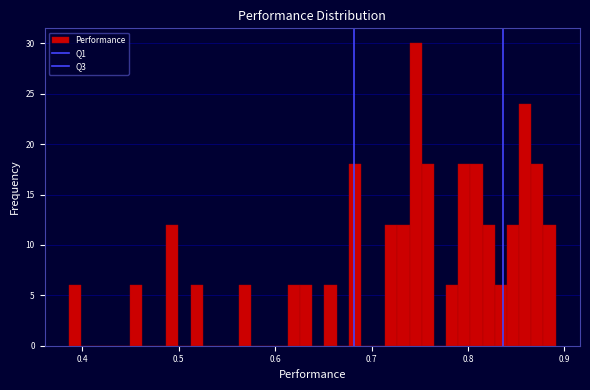

Around what value on the x-axis is the tallest bar? Give the approximate position of its centre, as read against the axis.

0.75